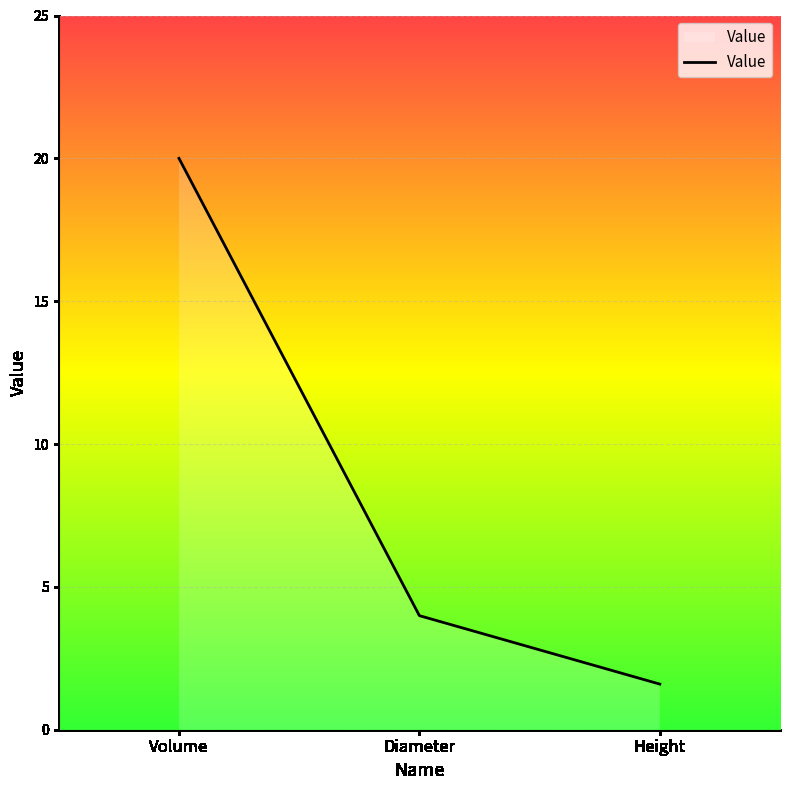

Which label corresponds to the largest value in the chart?

Volume